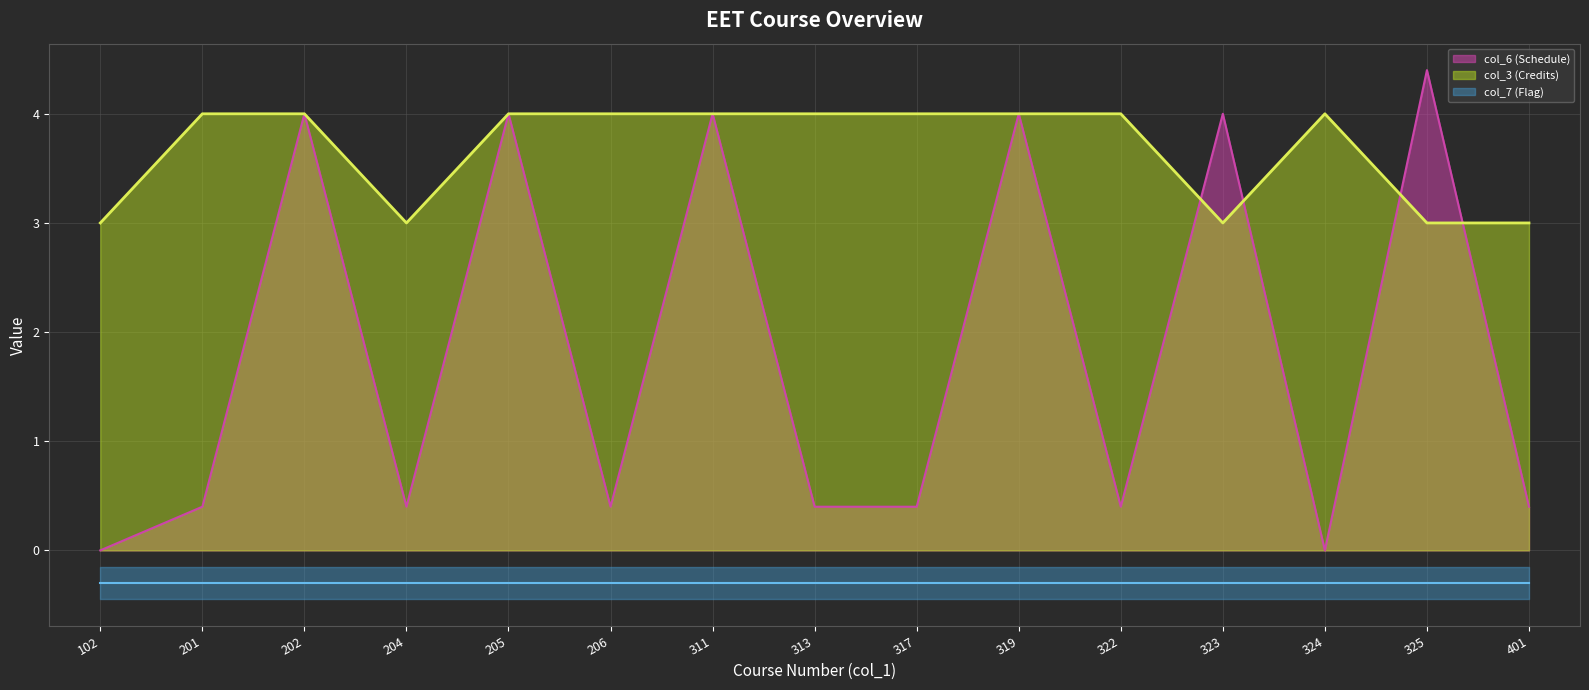

Reading left to right, transcribe all the data shown in this chart.

col_6 (Schedule) line: 102=0.0	201=0.4	202=4.0	204=0.4	205=4.0	206=0.4	311=4.0	313=0.4	317=0.4	319=4.0	322=0.4	323=4.0	324=0.0	325=4.4	401=0.4
col_3 (Credits) line: 102=3.0	201=4.0	202=4.0	204=3.0	205=4.0	206=4.0	311=4.0	313=4.0	317=4.0	319=4.0	322=4.0	323=3.0	324=4.0	325=3.0	401=3.0
col_7 (Flag) line: 102=-0.3	201=-0.3	202=-0.3	204=-0.3	205=-0.3	206=-0.3	311=-0.3	313=-0.3	317=-0.3	319=-0.3	322=-0.3	323=-0.3	324=-0.3	325=-0.3	401=-0.3